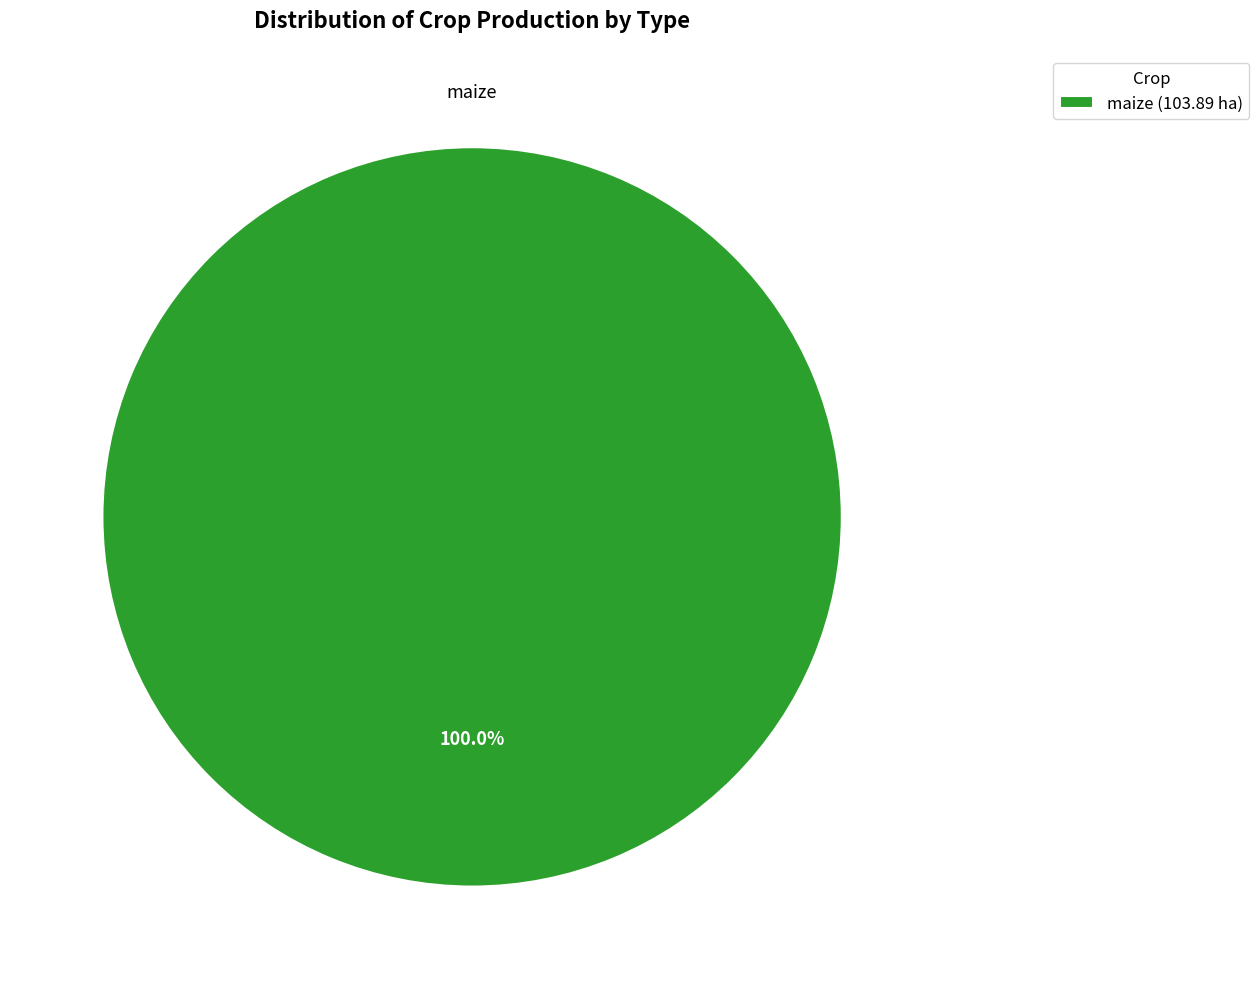

Is there a majority slice in this chart?

Yes